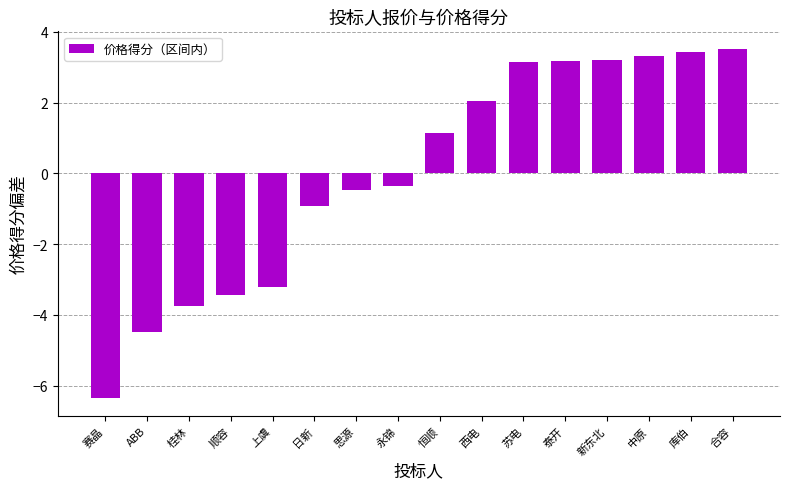

Which has a higher value, 永锦 or 新东北?

新东北